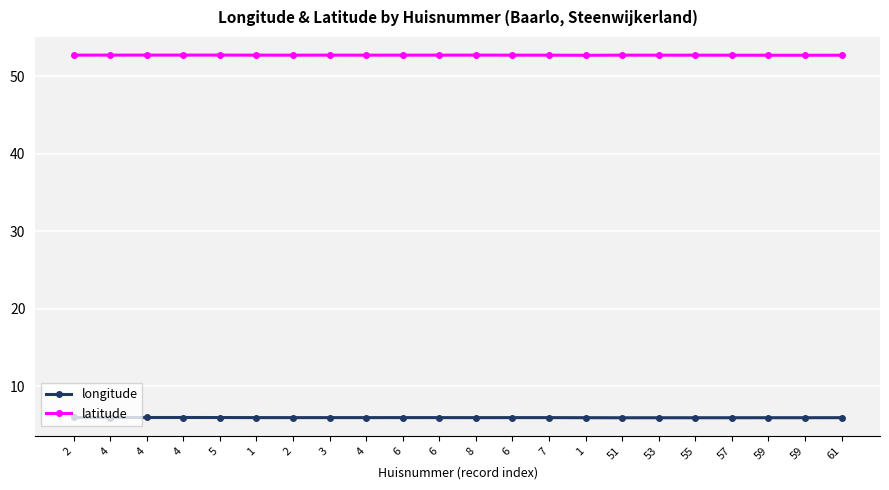

True or false: latitude and longitude intersect in this chart.

False